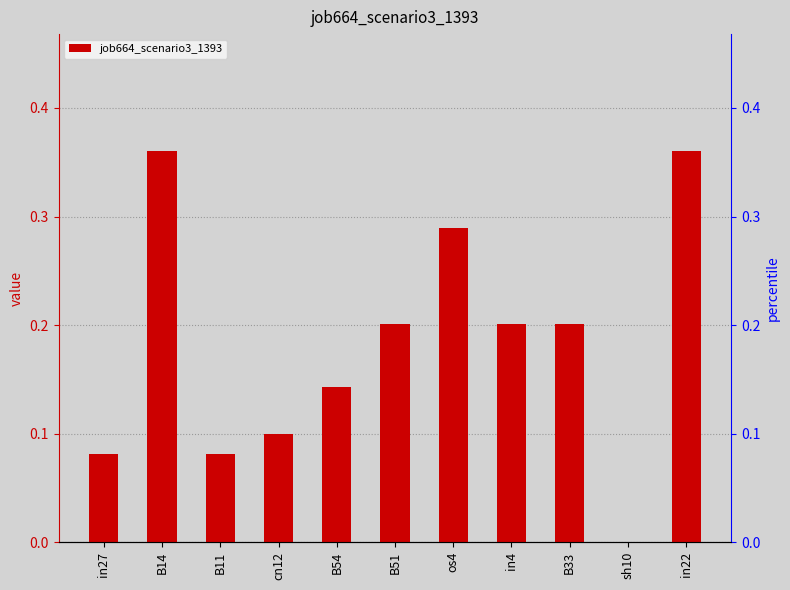

Reading left to right, extract all data points from this chart.

in27=0.1	B14=0.4	B11=0.1	cn12=0.1	B54=0.1	B51=0.2	os4=0.3	in4=0.2	B33=0.2	sh10=0.0	in22=0.4